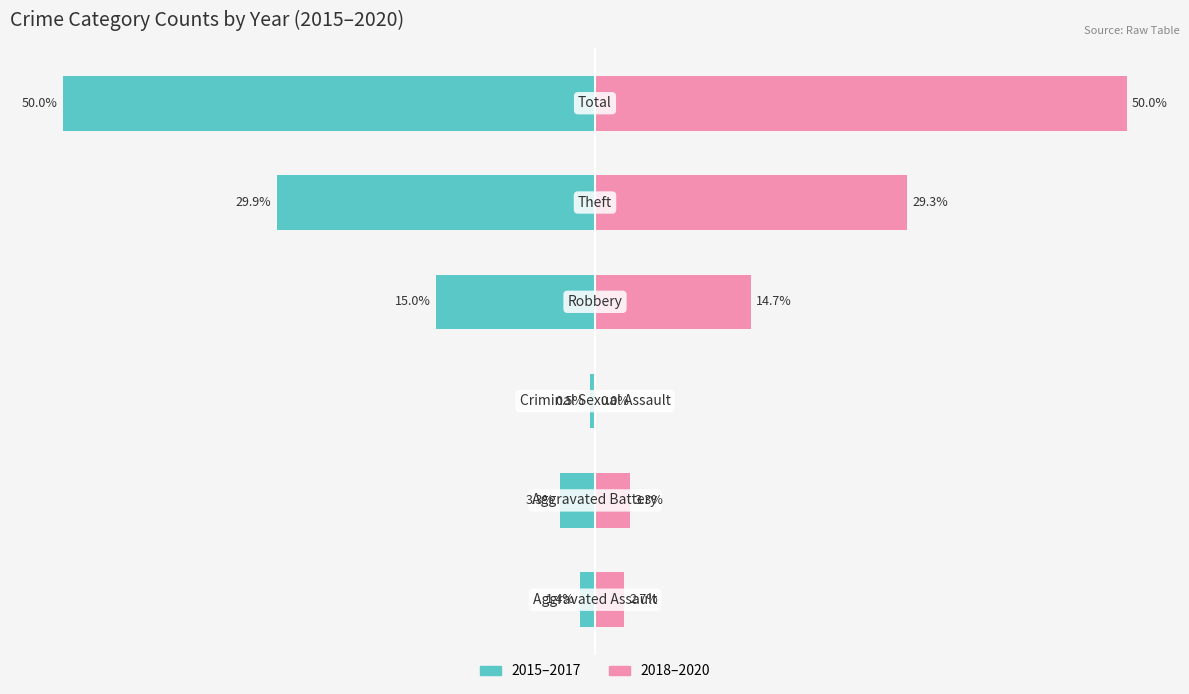

Does the chart contain stacked bars?

No